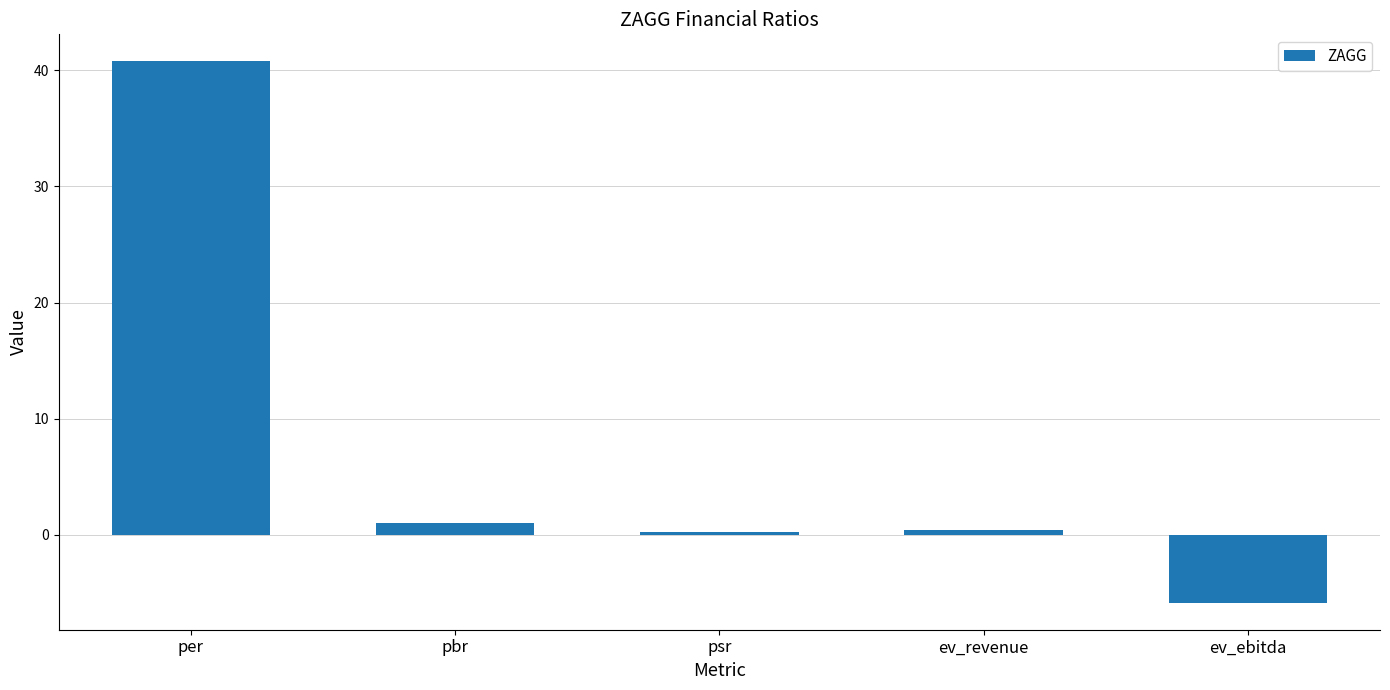

How many values are below zero?

1